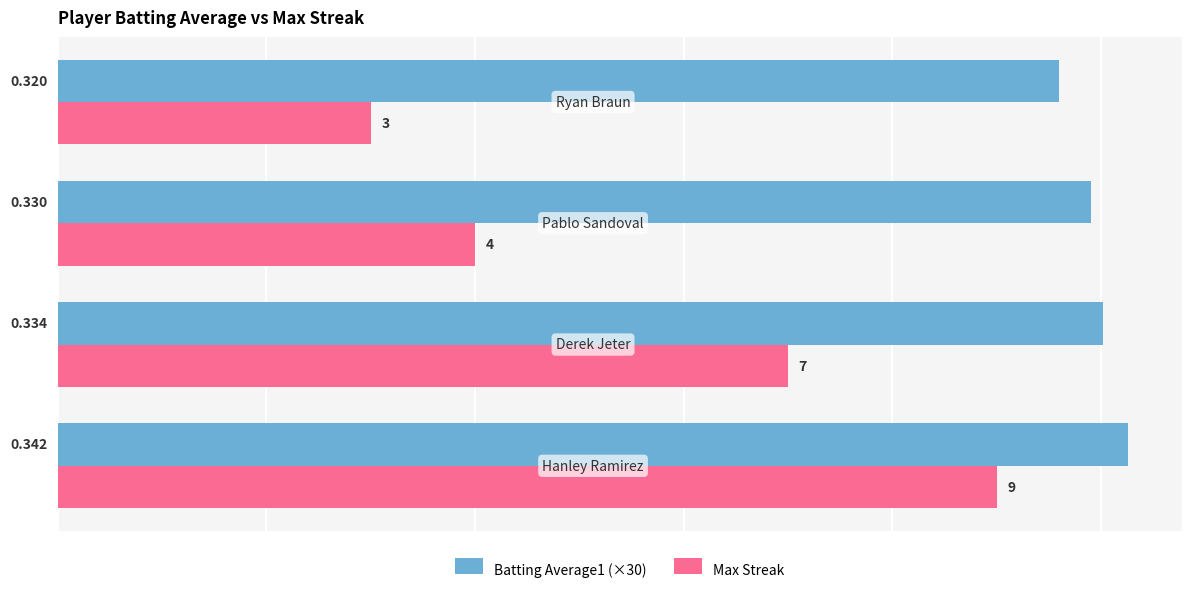

Which series has the largest range (max minus min)?

Max Streak